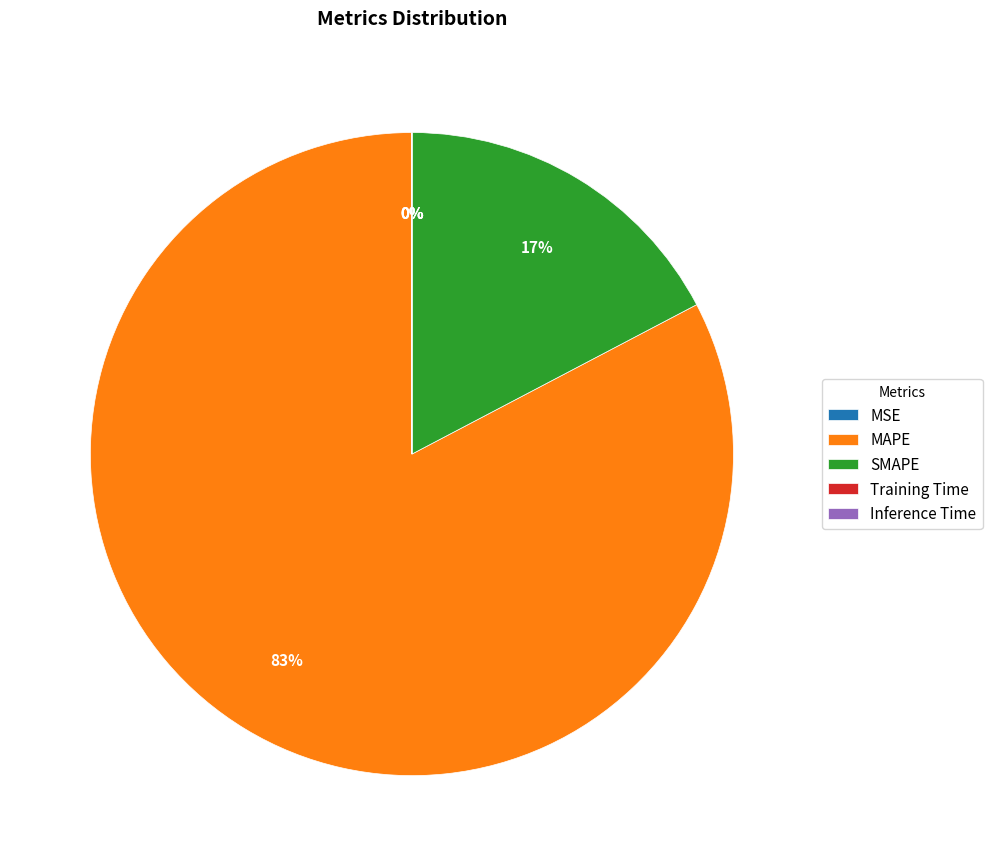

To the nearest percent, what is the difference between the largest and smallest slice percentages?

83%